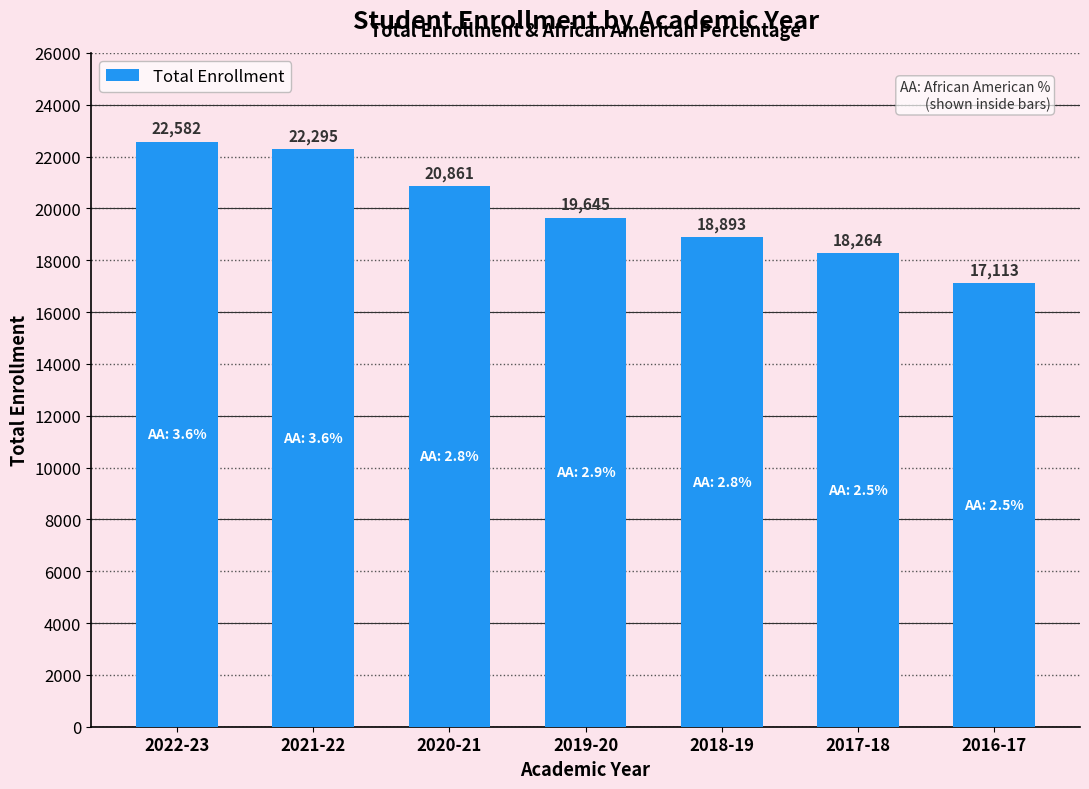

What is the maximum value shown in the chart?

22582